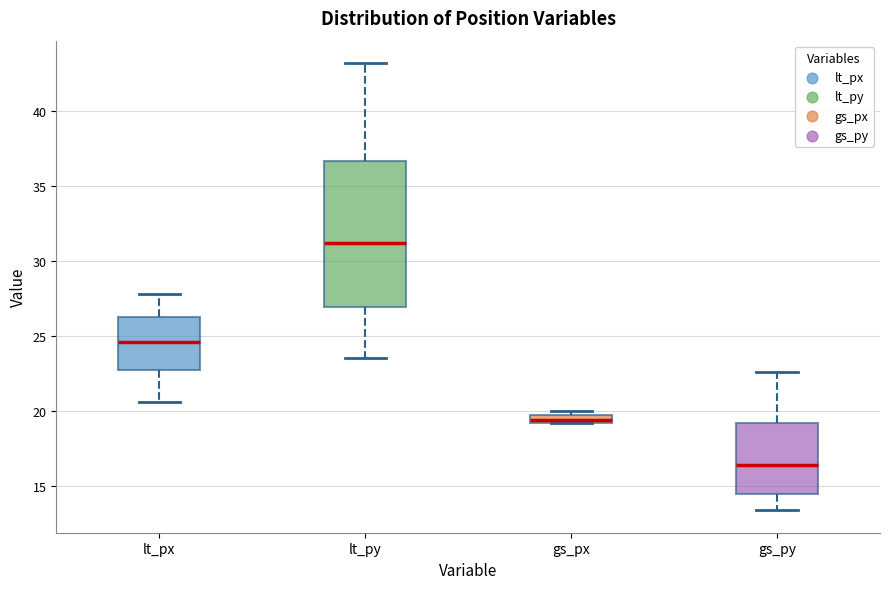

Which box's median line is the highest?

lt_py